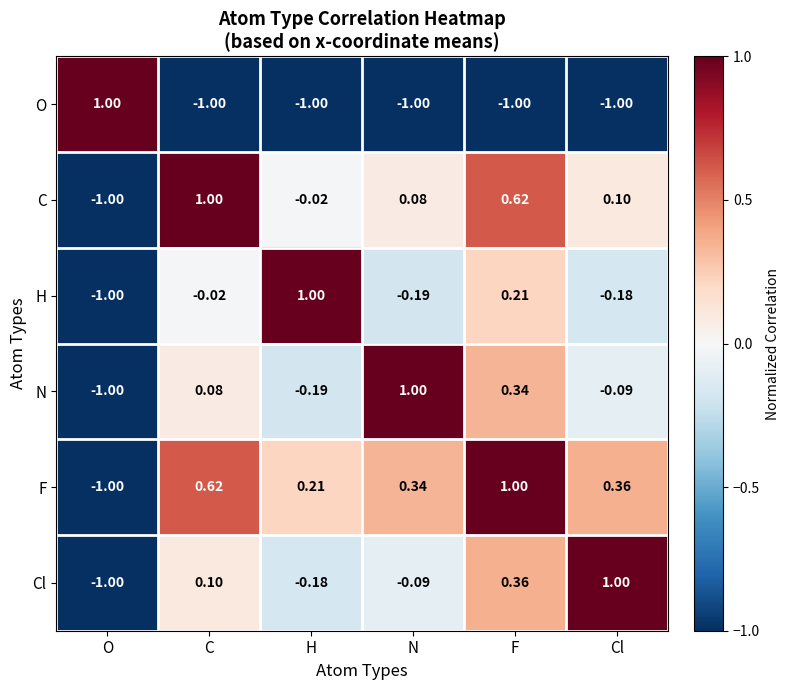

Where does the N series first go above 0?

C